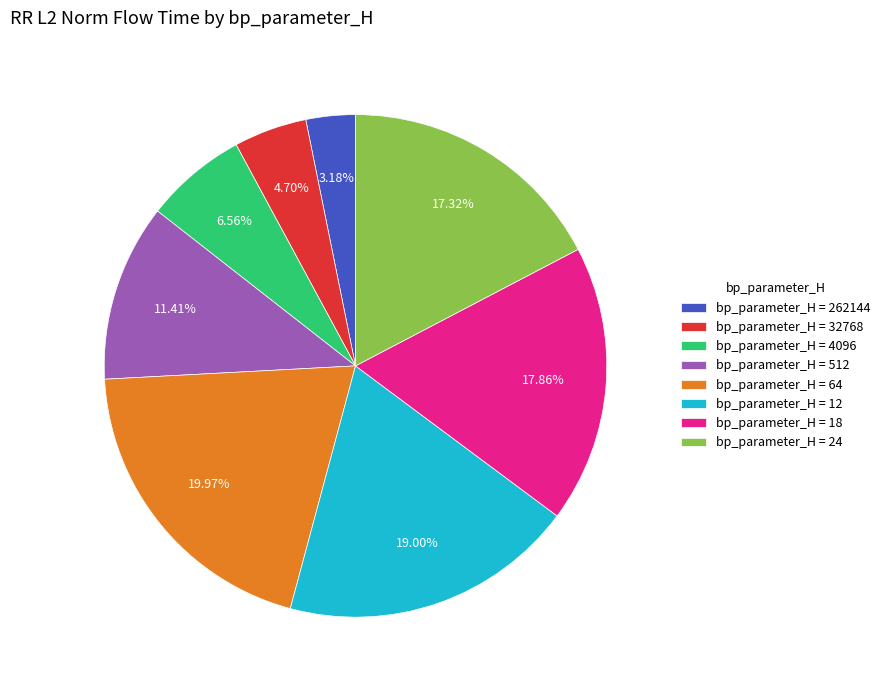

Do bp_parameter_H = 512 and bp_parameter_H = 4096 together represent more than half of the pie?

No